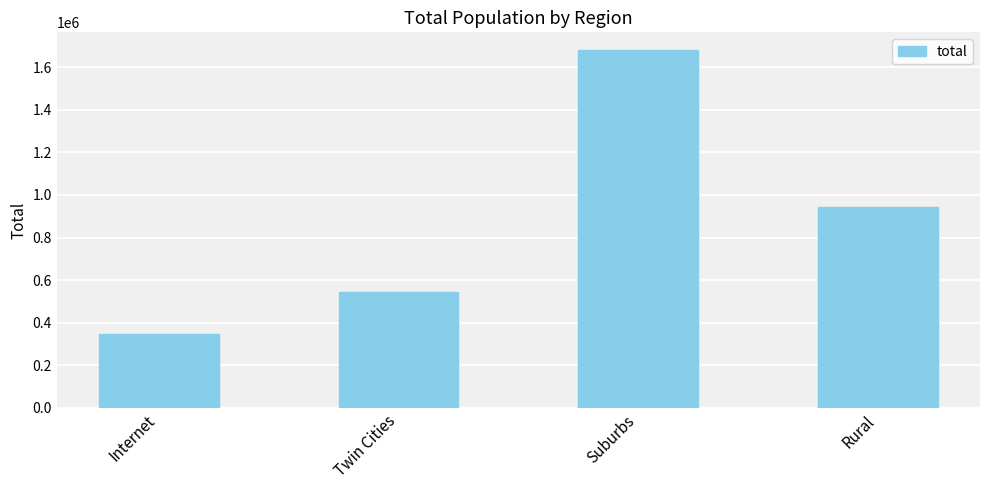

What is the label of the 3rd bar from the right?

Twin Cities